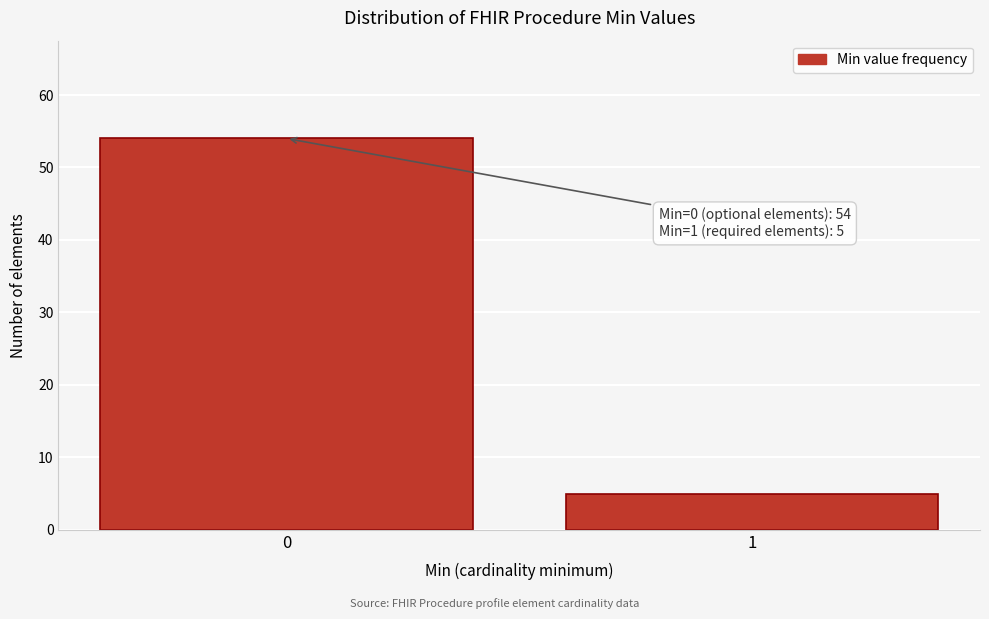

Reading left to right, extract all data points from this chart.

0=54	1=5